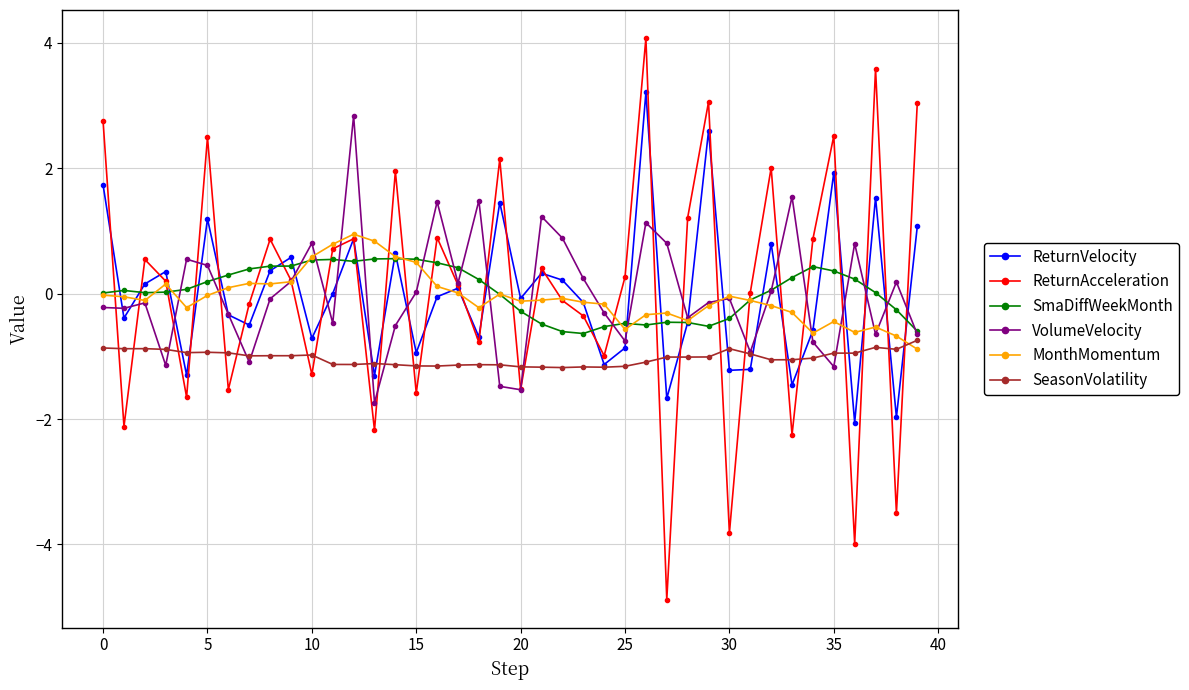

In ReturnVelocity, how many points are higher than both neighbors (excluding endpoints)?

13